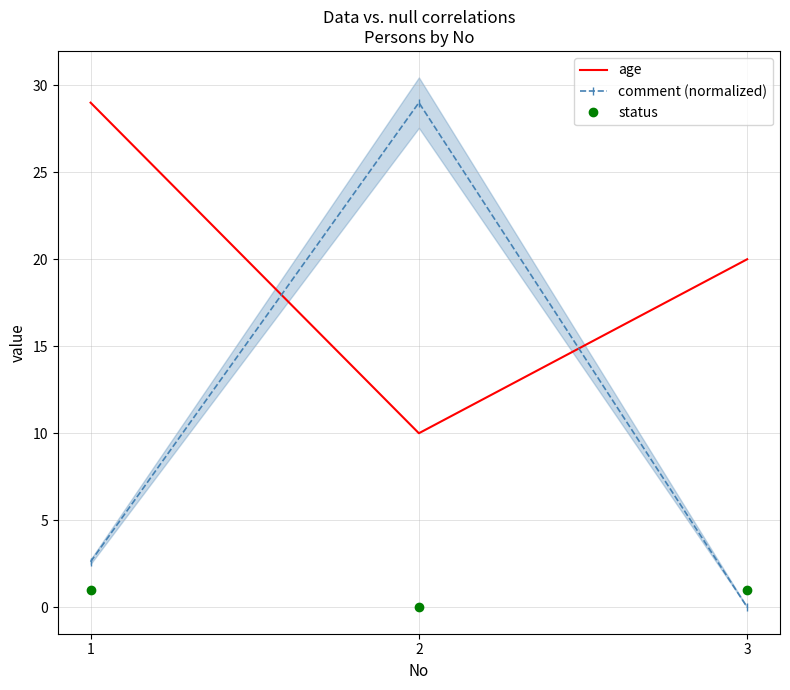

How many values in the comment (normalized) series are below 2?

1